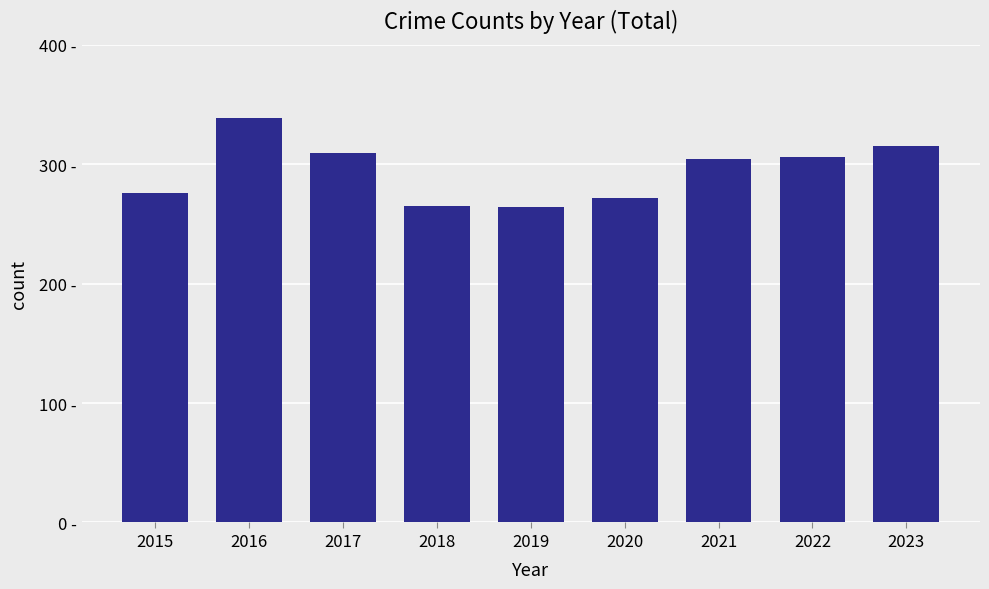

The chart shows a value of 264 at 2019. True or false?

True